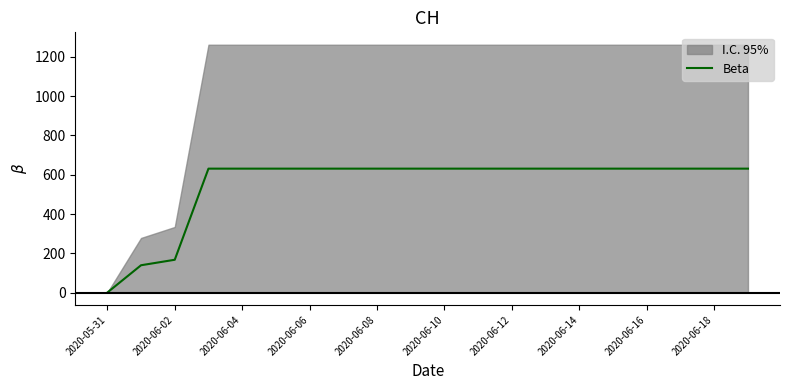

What is the sum of all values?

11033